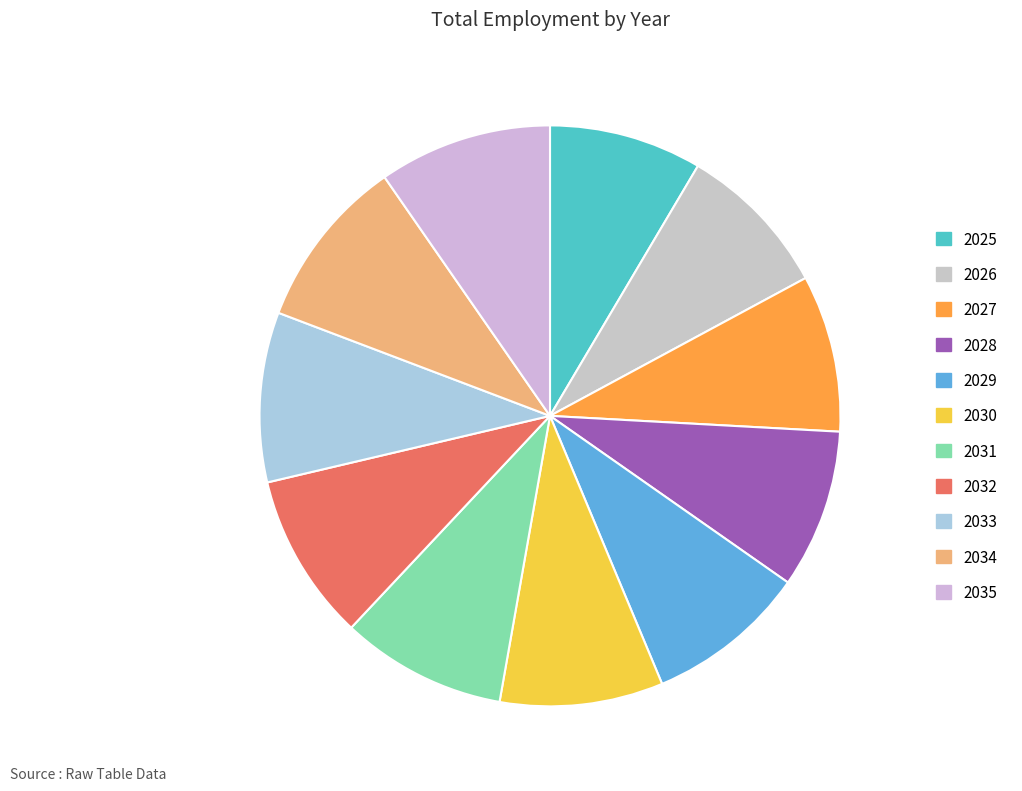

Count the number of slices in the pie.

11